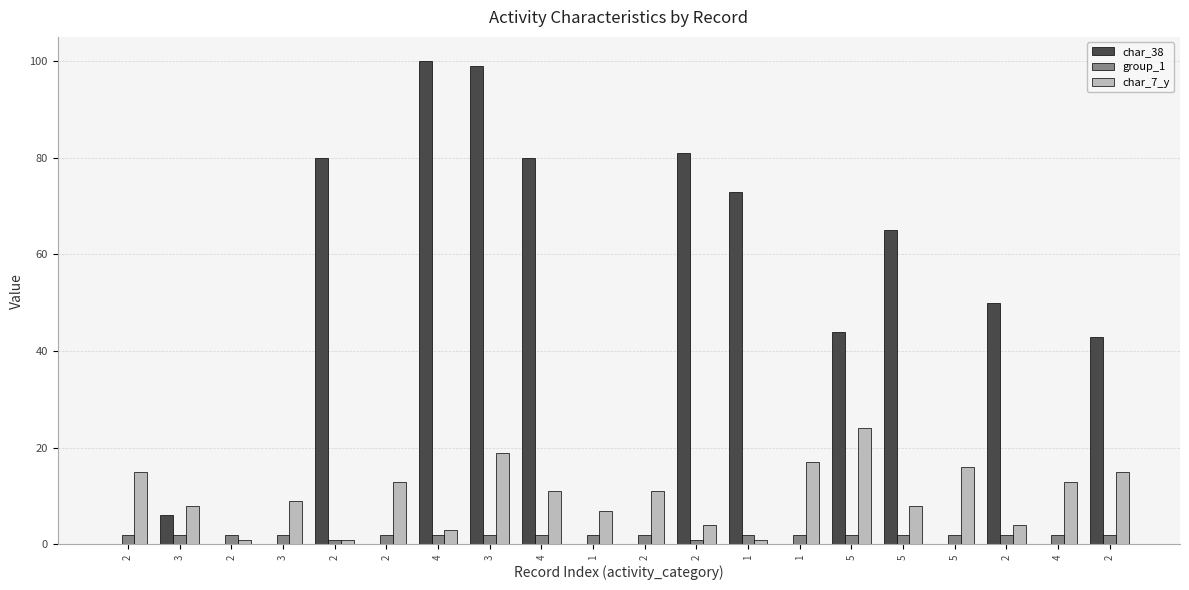

What is the average value of the char_38 series?

36